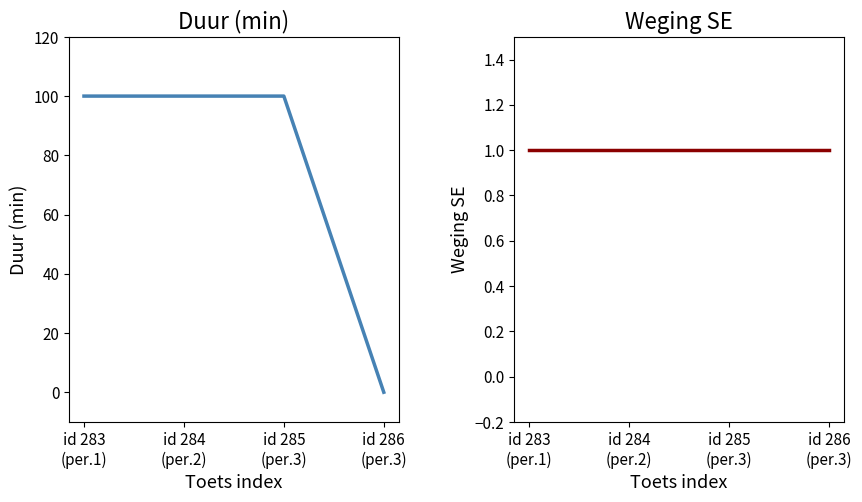

What are all the series names shown in the legend?

duur (min), weging SE